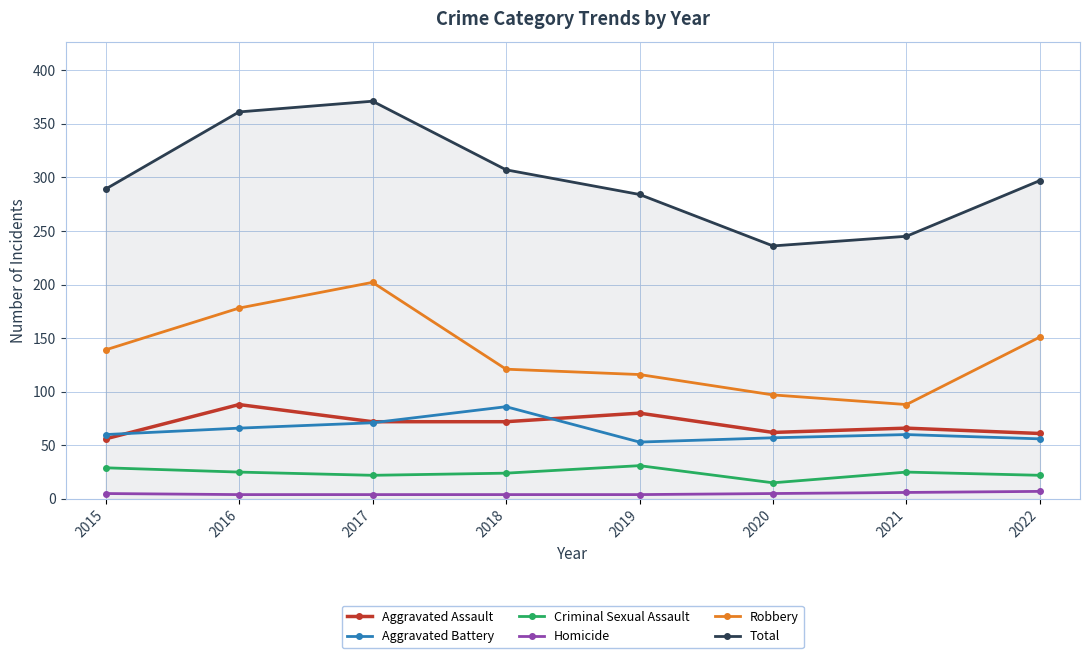

How many interior local valleys does the Total series have?

1